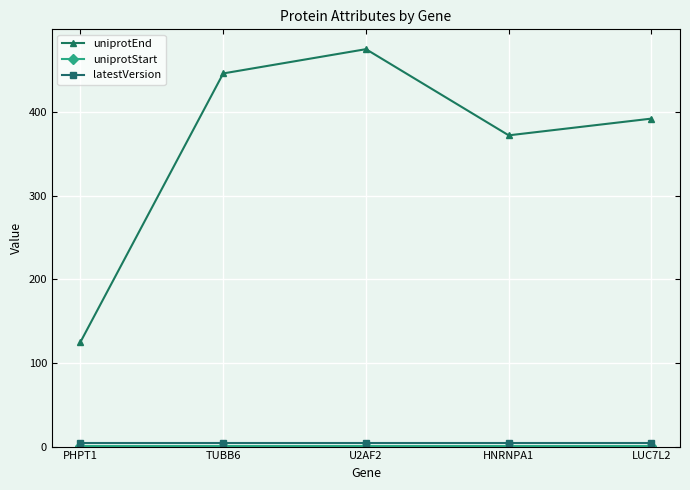

Which series has the widest spread of values?

uniprotEnd